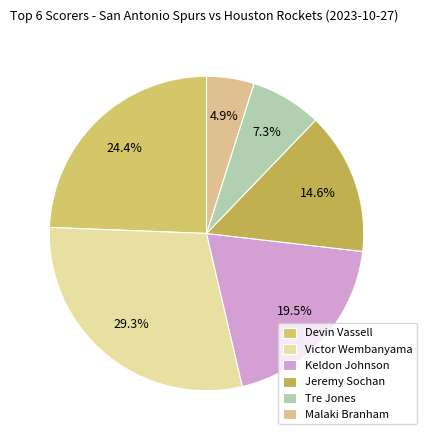

True or false: Devin Vassell accounts for 14% of the total.

False